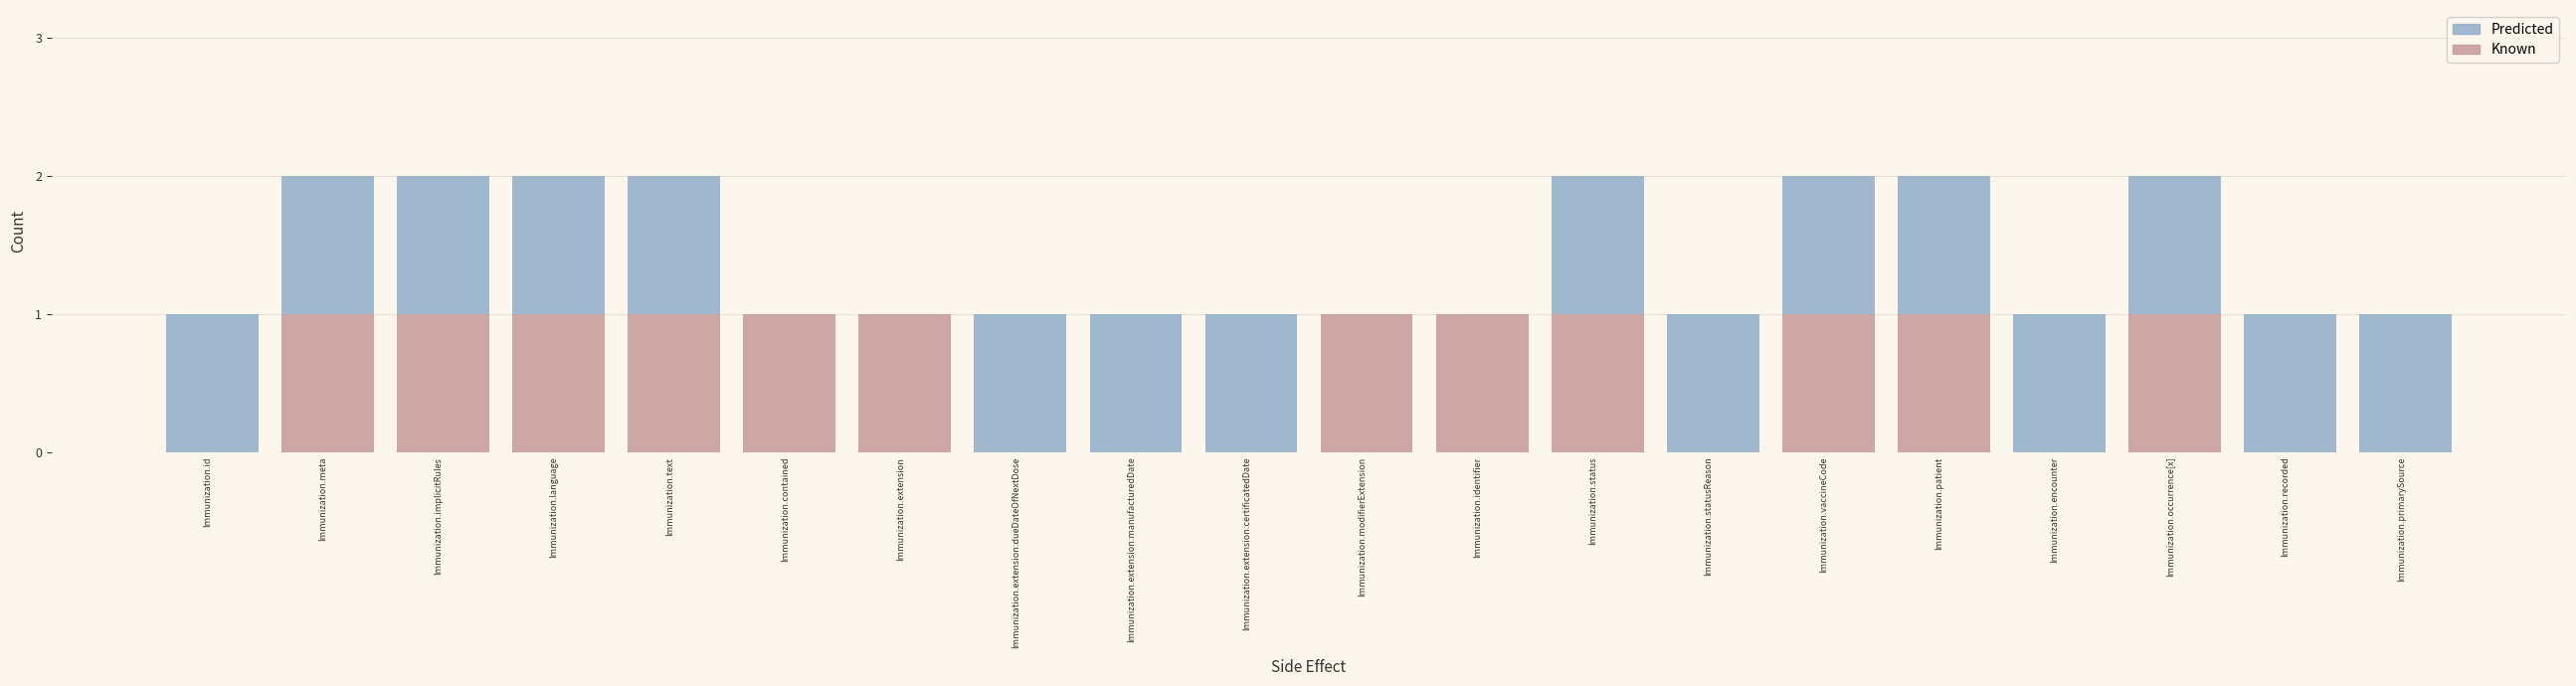

What is the sum of the Known values at Immunization.primarySource and Immunization.modifierExtension?

1